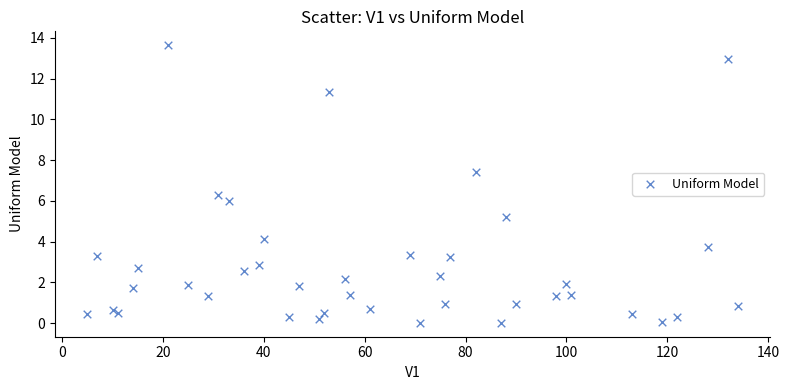

What is the range of Y values (max minus min)?

13.6